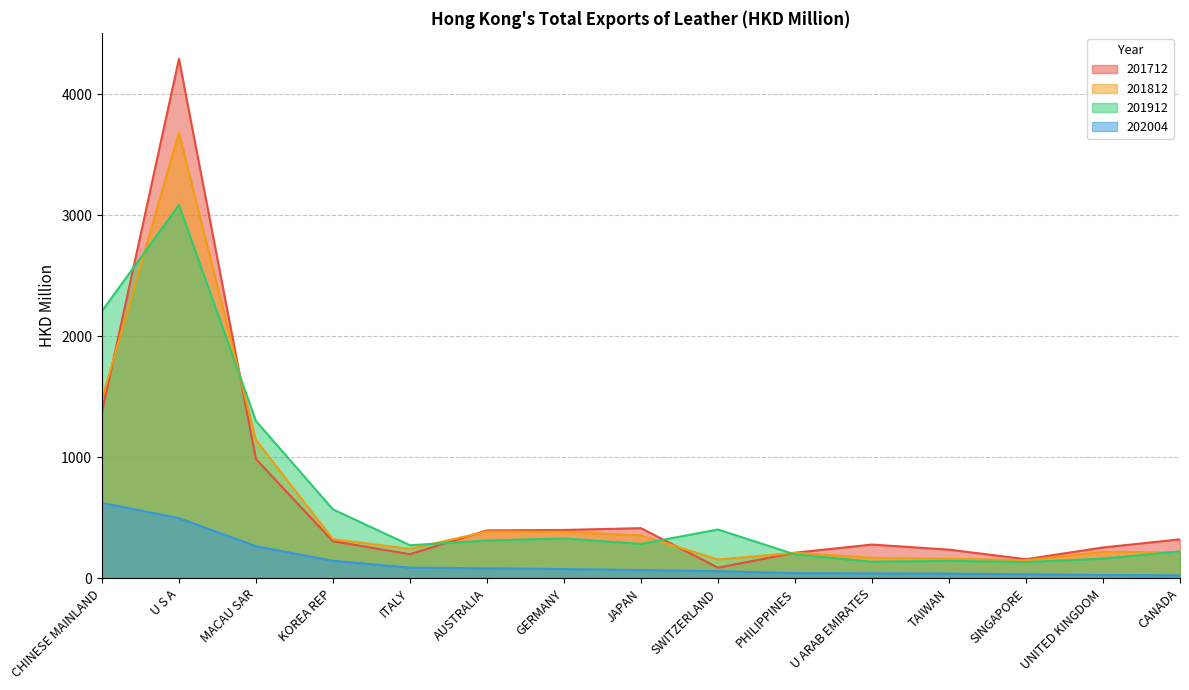

Reading left to right, list all the values displayed in this chart.

201712: 1373.2	4293.1	985.9	306.4	199.6	396.3	400.0	414.8	88.2	212.0	279.3	237.2	158.2	255.3	322.3
201812: 1479.0	3683.2	1143.4	323.3	244.1	386.5	385.0	354.9	156.1	210.8	170.0	162.7	149.2	219.4	214.3
201912: 2207.9	3085.2	1300.0	569.8	273.8	312.8	329.9	284.8	403.7	197.7	137.6	144.7	134.6	163.2	222.2
202004: 623.8	497.1	265.9	144.8	88.4	83.3	76.7	68.5	58.9	43.2	40.2	38.9	33.5	28.0	24.3